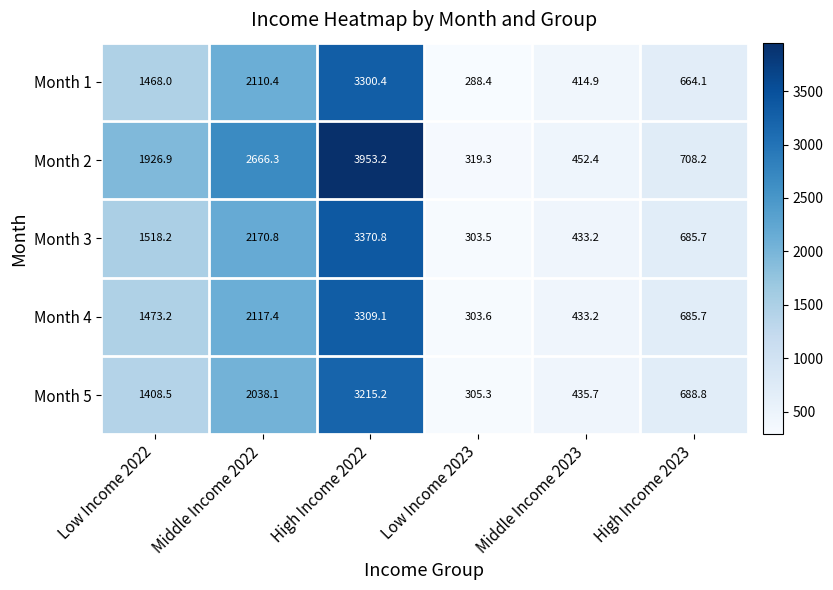

Reading left to right, what are all the values shown in this chart?

Month 1: Low Income 2022=1468.0	Middle Income 2022=2110.4	High Income 2022=3300.4	Low Income 2023=288.4	Middle Income 2023=414.9	High Income 2023=664.1
Month 2: Low Income 2022=1926.9	Middle Income 2022=2666.3	High Income 2022=3953.2	Low Income 2023=319.3	Middle Income 2023=452.4	High Income 2023=708.2
Month 3: Low Income 2022=1518.2	Middle Income 2022=2170.8	High Income 2022=3370.8	Low Income 2023=303.5	Middle Income 2023=433.2	High Income 2023=685.7
Month 4: Low Income 2022=1473.2	Middle Income 2022=2117.4	High Income 2022=3309.1	Low Income 2023=303.6	Middle Income 2023=433.2	High Income 2023=685.7
Month 5: Low Income 2022=1408.5	Middle Income 2022=2038.1	High Income 2022=3215.2	Low Income 2023=305.3	Middle Income 2023=435.7	High Income 2023=688.8